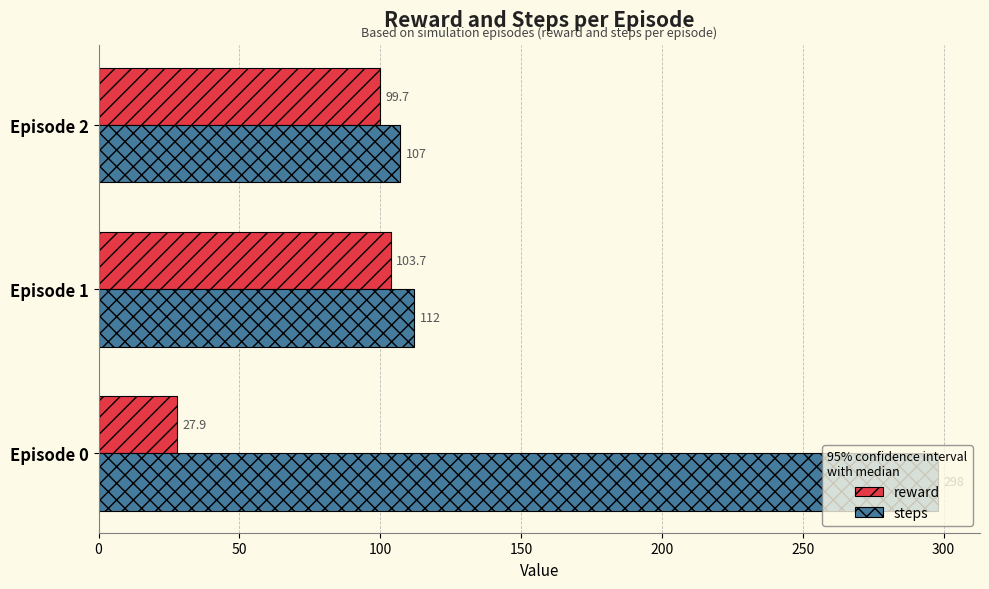

Which series has the largest range (max minus min)?

steps